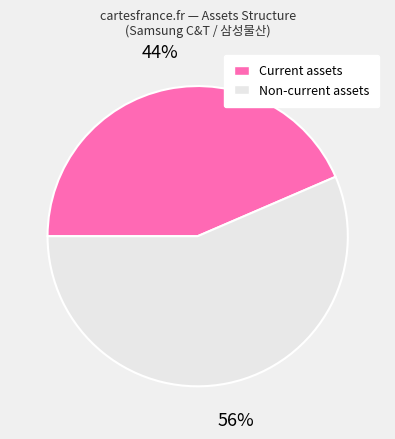

Between Non-current assets and Current assets, which is larger?

Non-current assets